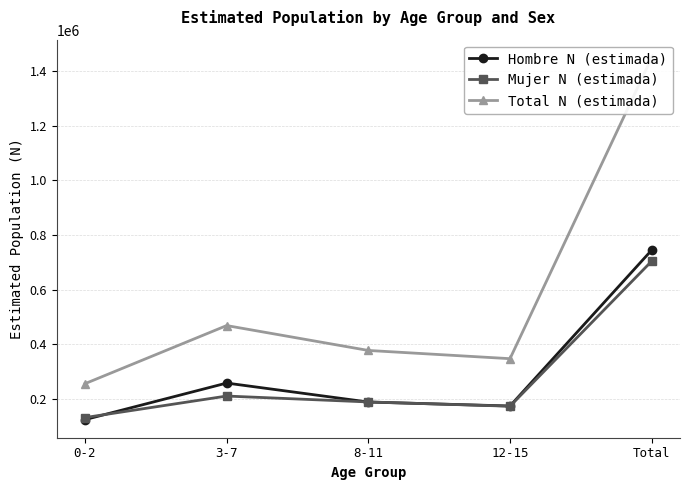

Rank the categories by Hombre N (estimada) value from highest to lowest.

Total, 3-7, 8-11, 12-15, 0-2